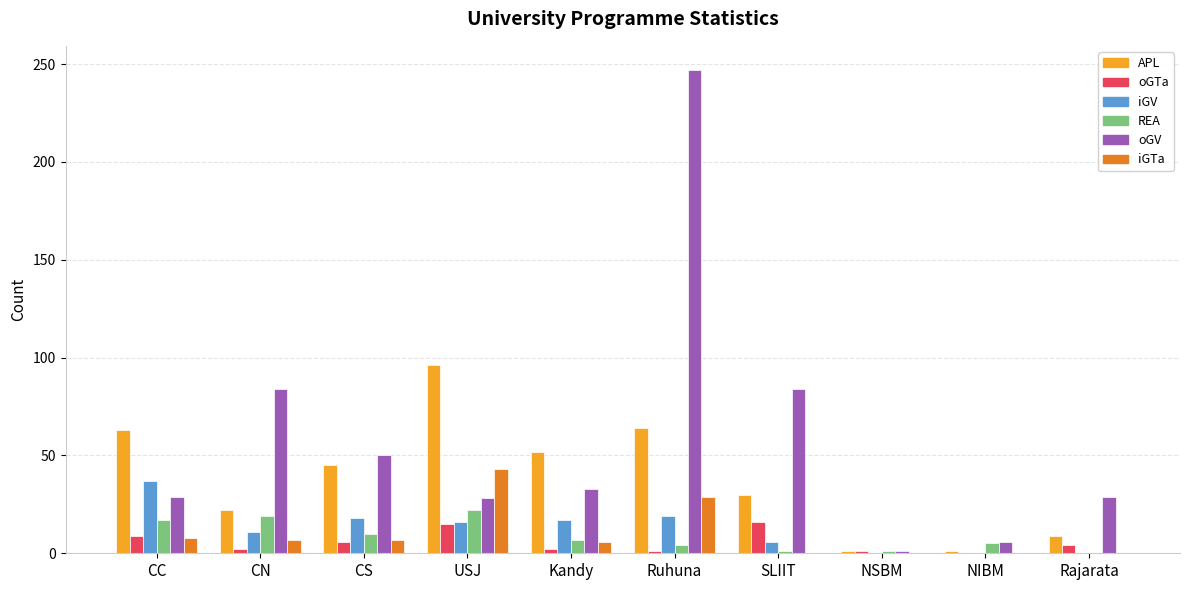

Which series has the largest range (max minus min)?

oGV